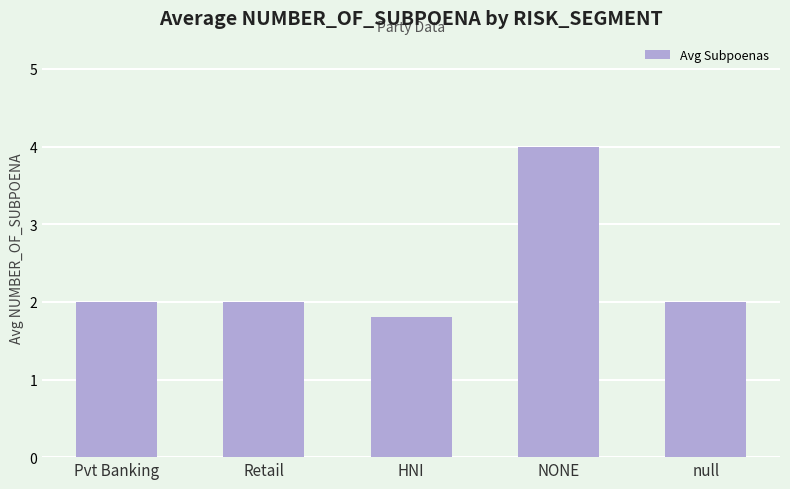

What position from the right is NONE?

2